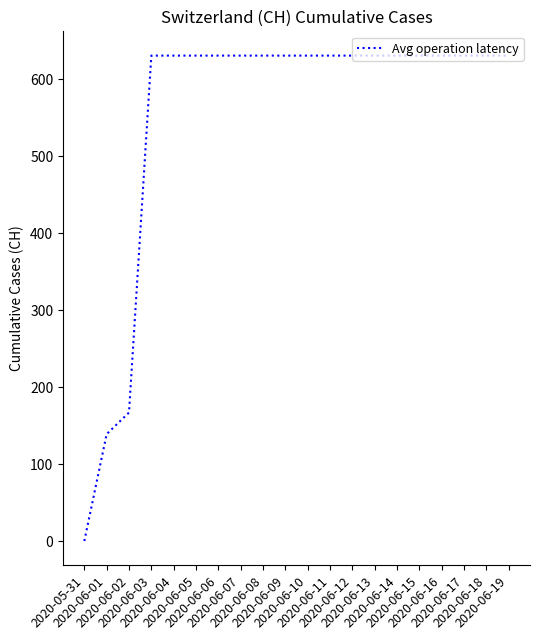

What is the maximum value shown in the chart?

631